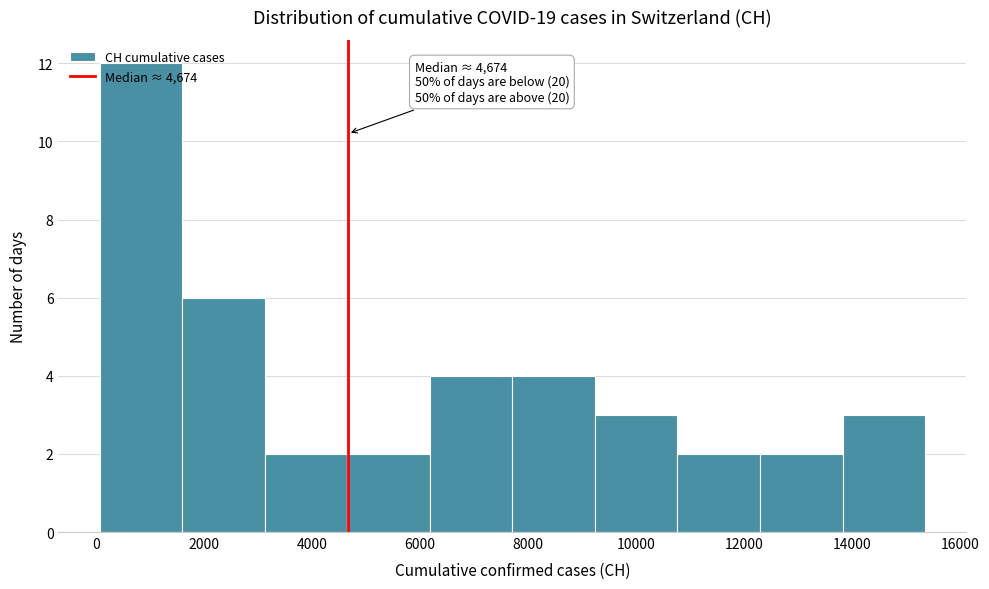

Which range on the x-axis has the tallest bar?

0 to 1600